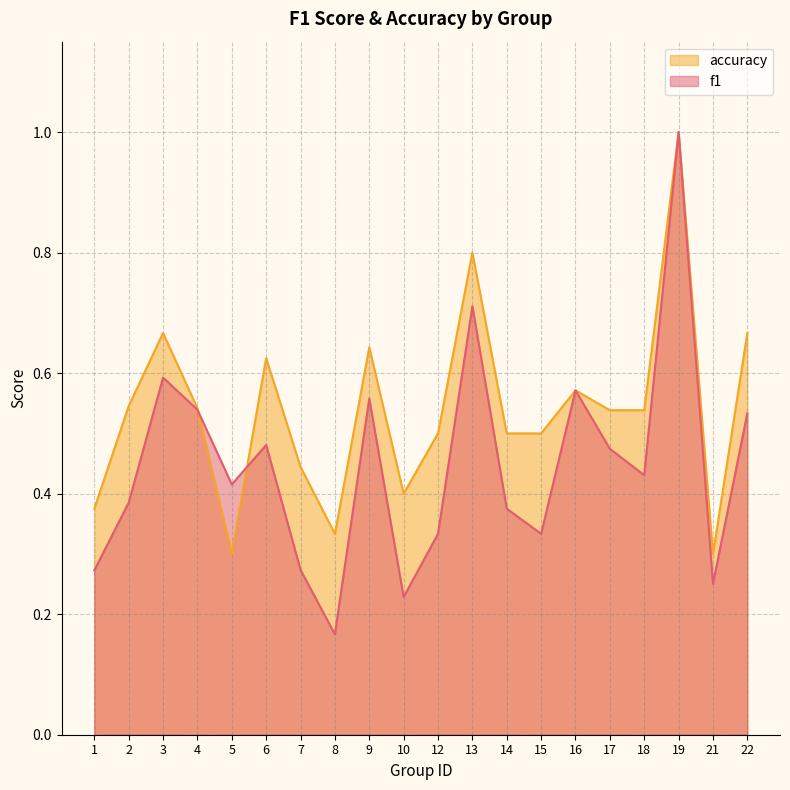

What is the average value of the f1 series?

0.4